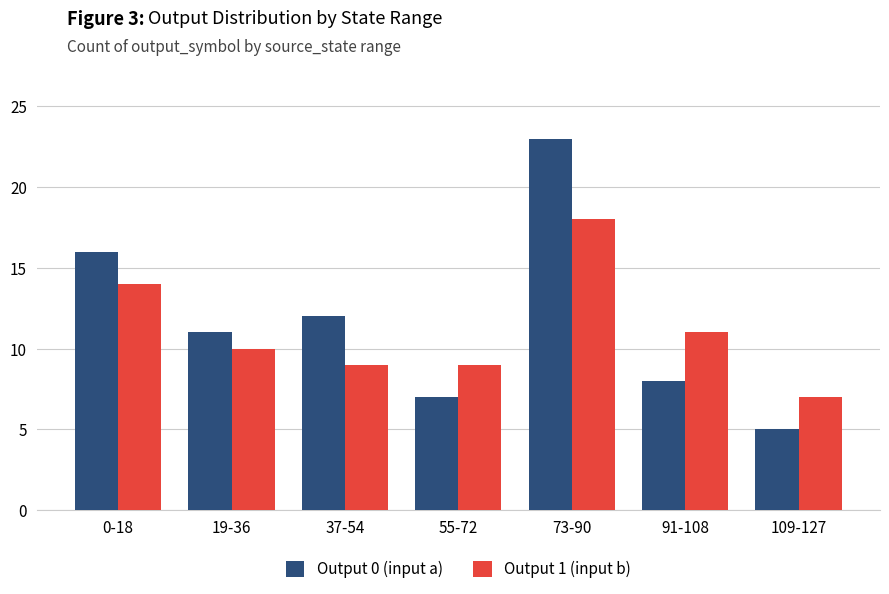

List the labels in order of Output 0 (input a) value, largest first.

73-90, 0-18, 37-54, 19-36, 91-108, 55-72, 109-127